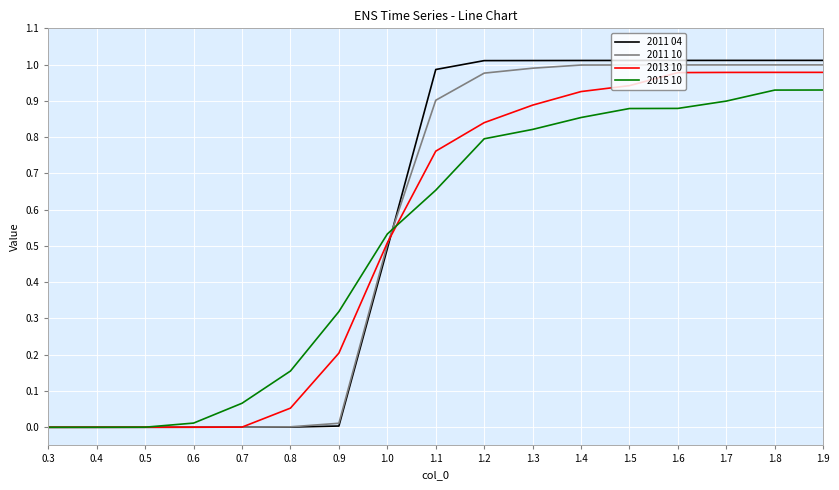

Which series has the widest spread of values?

2011 04